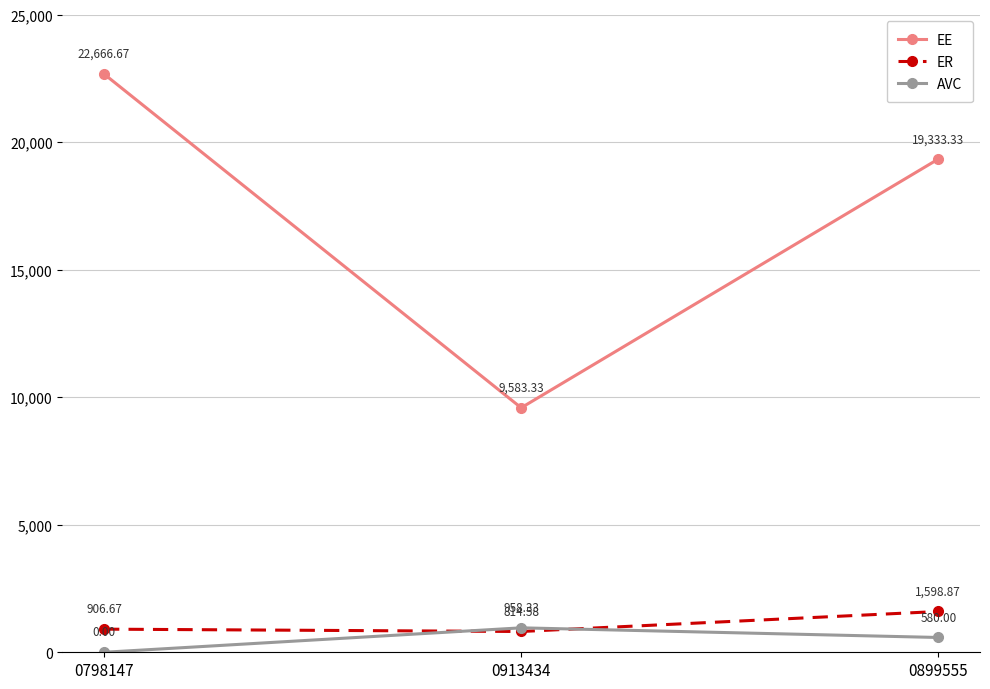

How many categories are shown in the chart?

3